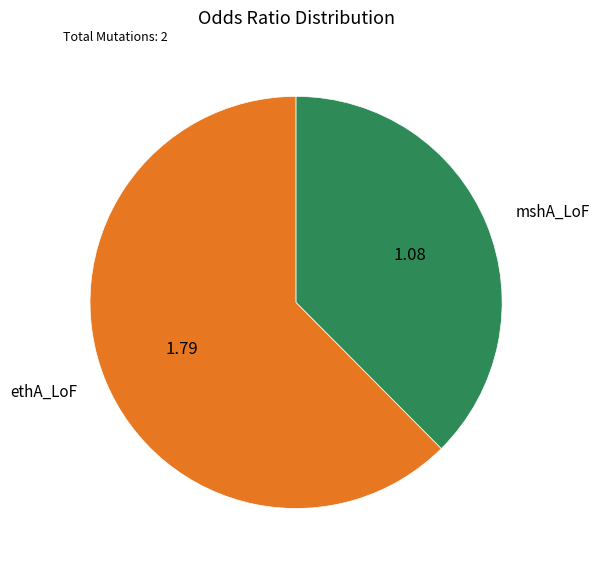

Which slice represents more than half of the pie?

ethA_LoF